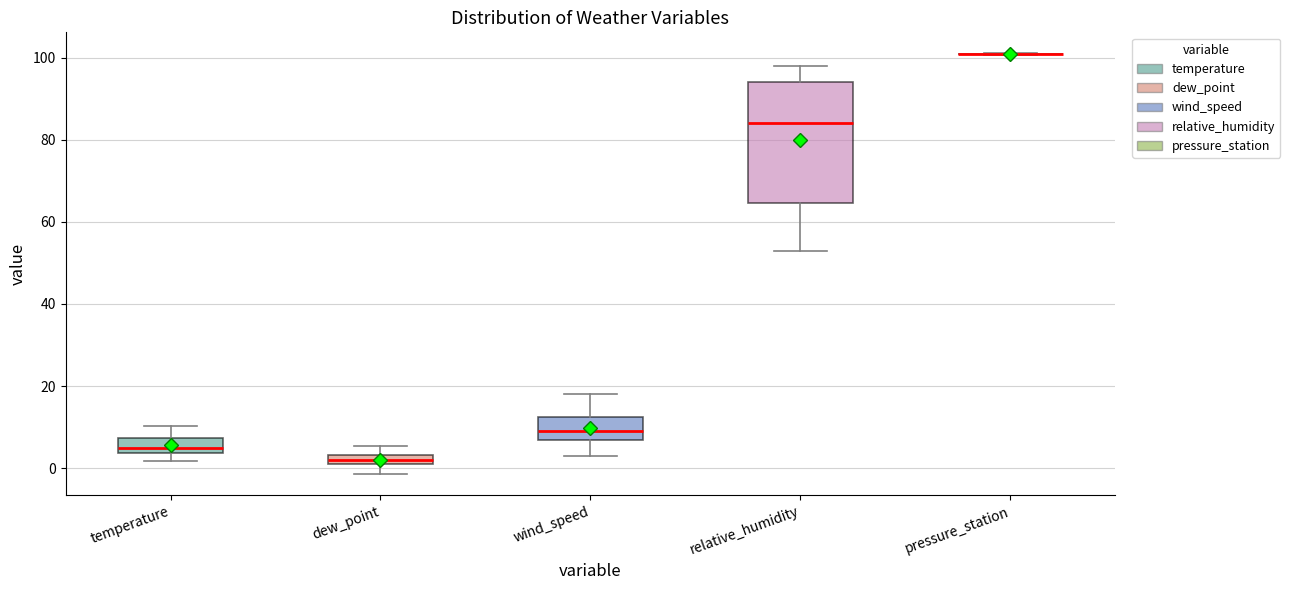

Where does the median line of the box for wind_speed sit on the y-axis? The values are not printed on the chart, so give them approximately, as read against the axis.

10